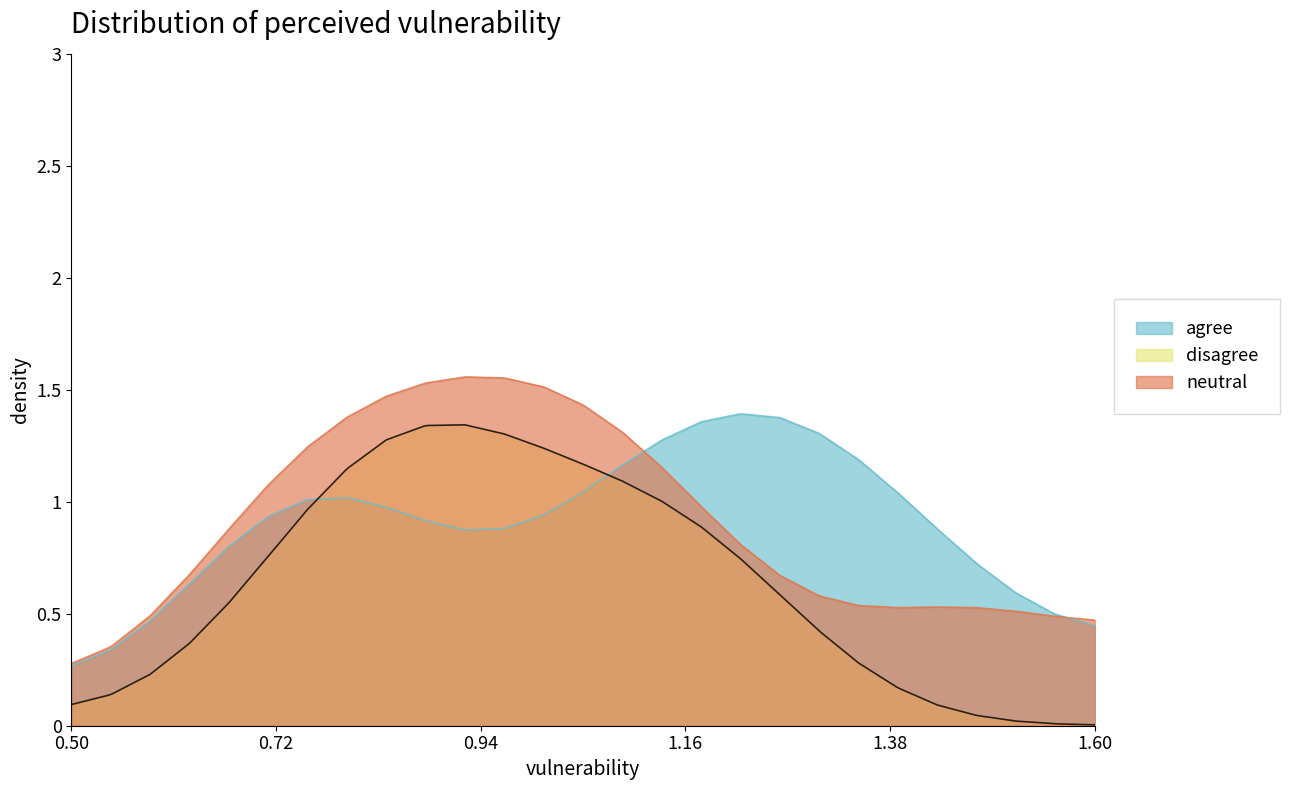

What are all the series names shown in the legend?

agree, disagree, neutral